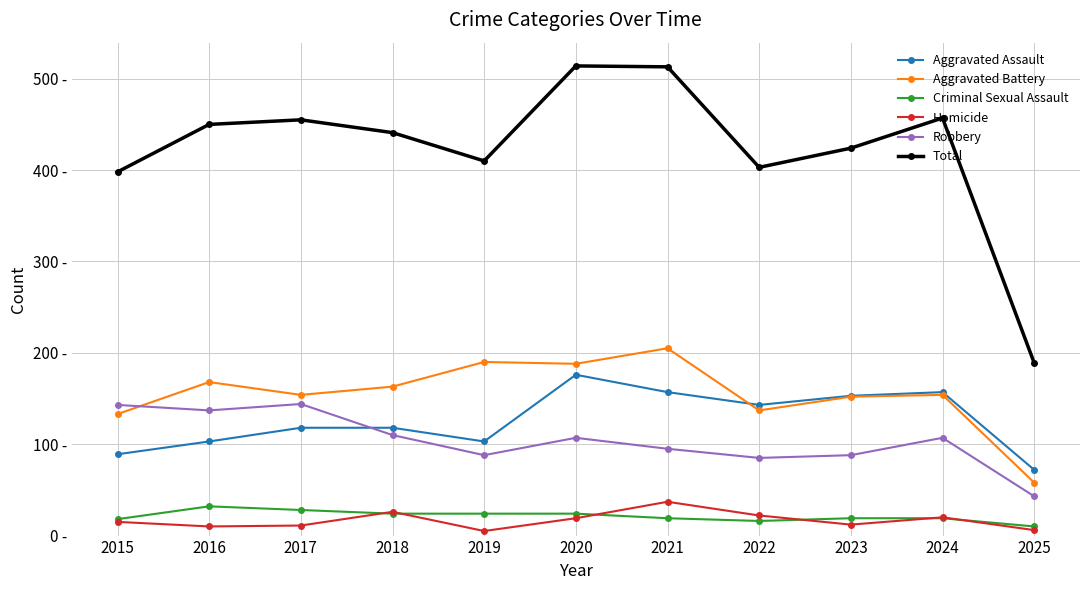

What is the difference between the highest and lowest values at 2022?

387